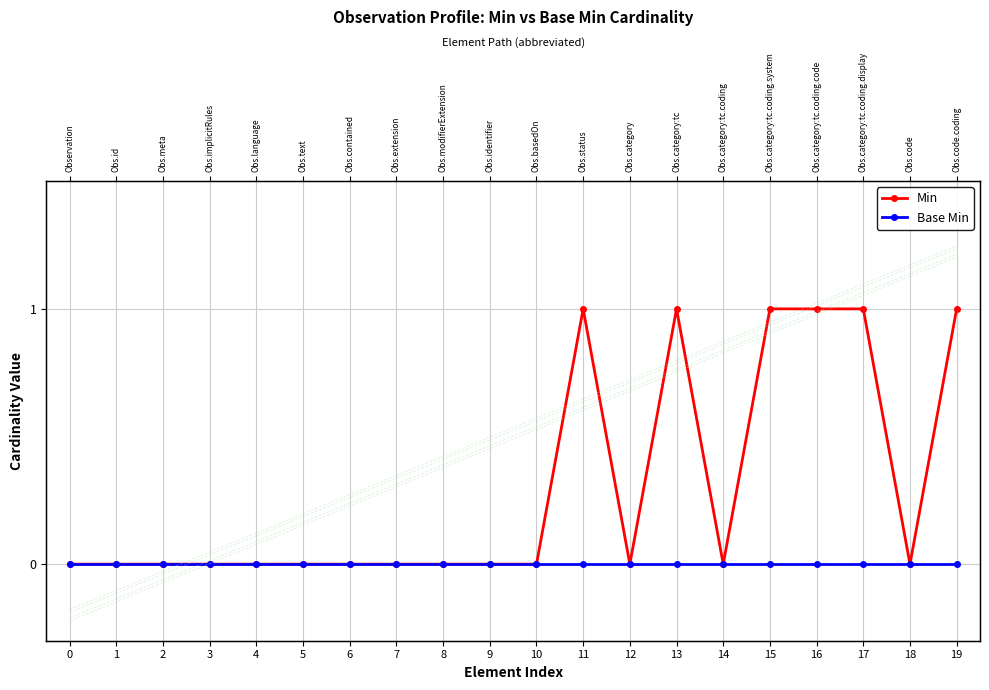

What is the value of the Min point at the 14th from the left?

1